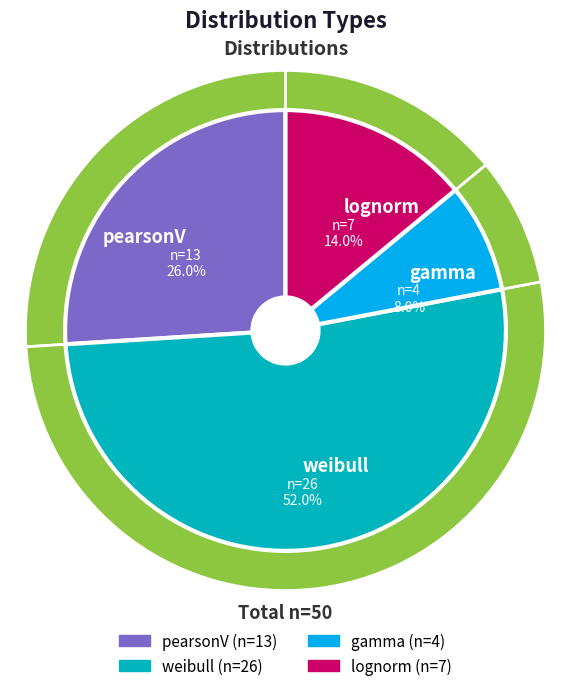

How many segments does this pie chart have?

4